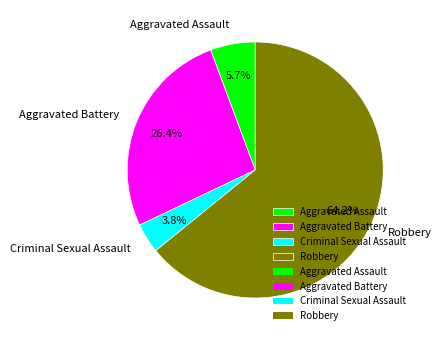

Which category has the biggest portion of the pie?

Robbery